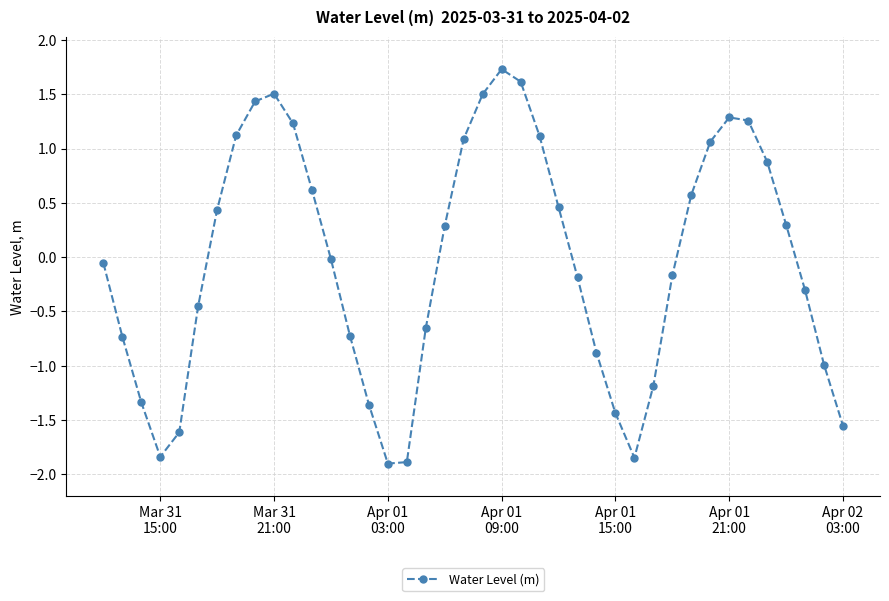

True or false: the data has more than 1 interior local peaks.

True